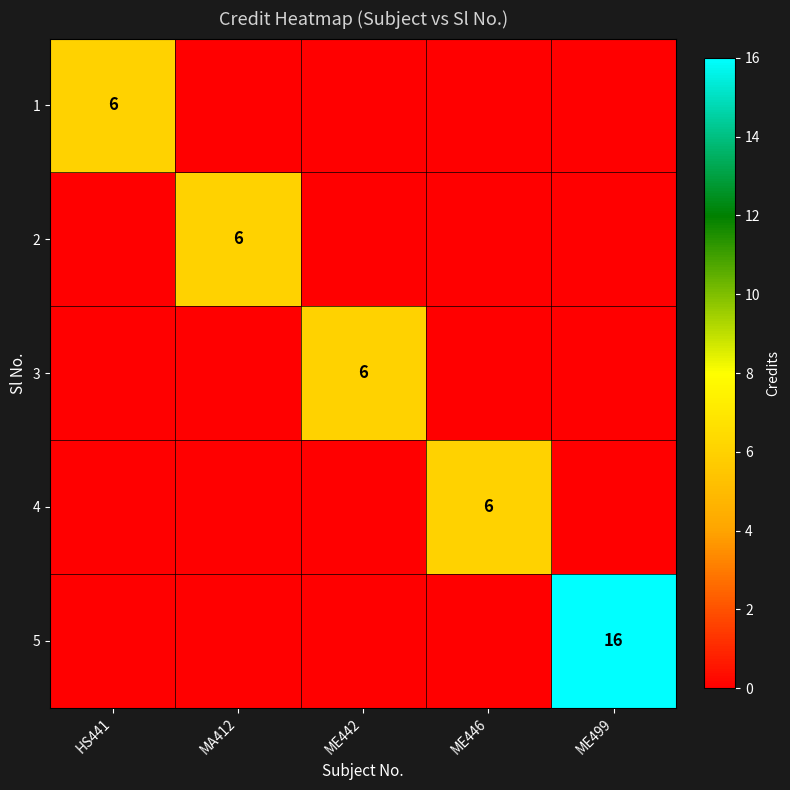

The 5 series shows 27 at ME499. True or false?

False